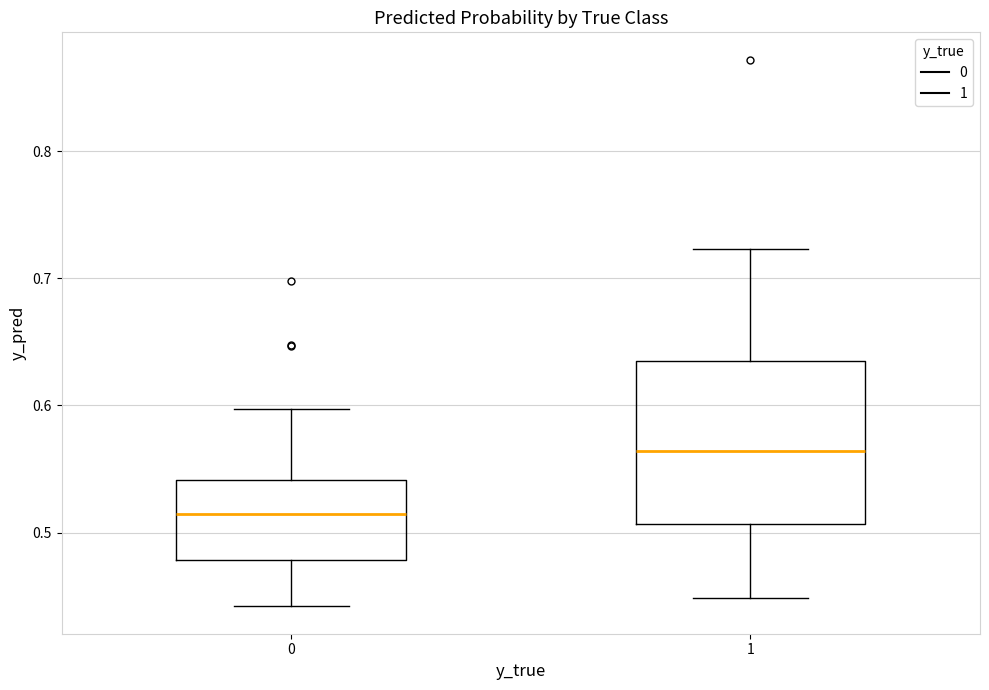

Reading left to right, read every box against the y-axis: the position of its median line, the range the box covers, and the ends of its whiskers. The values are not printed on the chart, so give them approximately, as read against the axis.

0: median 0.51, box 0.48 to 0.54, whiskers 0.44 to 0.60
1: median 0.56, box 0.51 to 0.63, whiskers 0.45 to 0.72